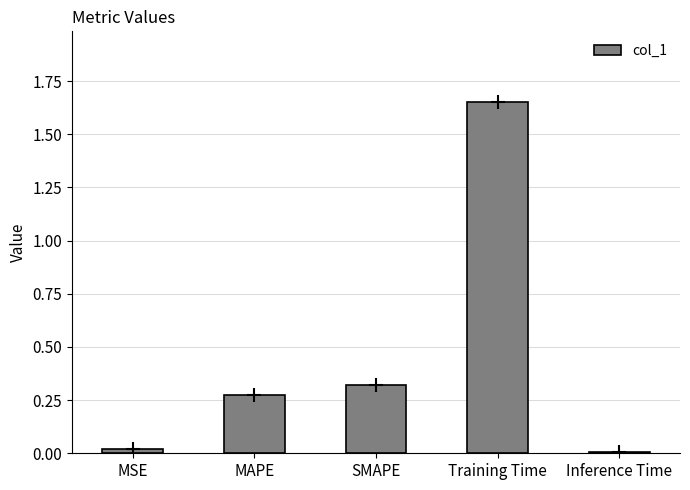

Which label corresponds to the largest value in the chart?

Training Time